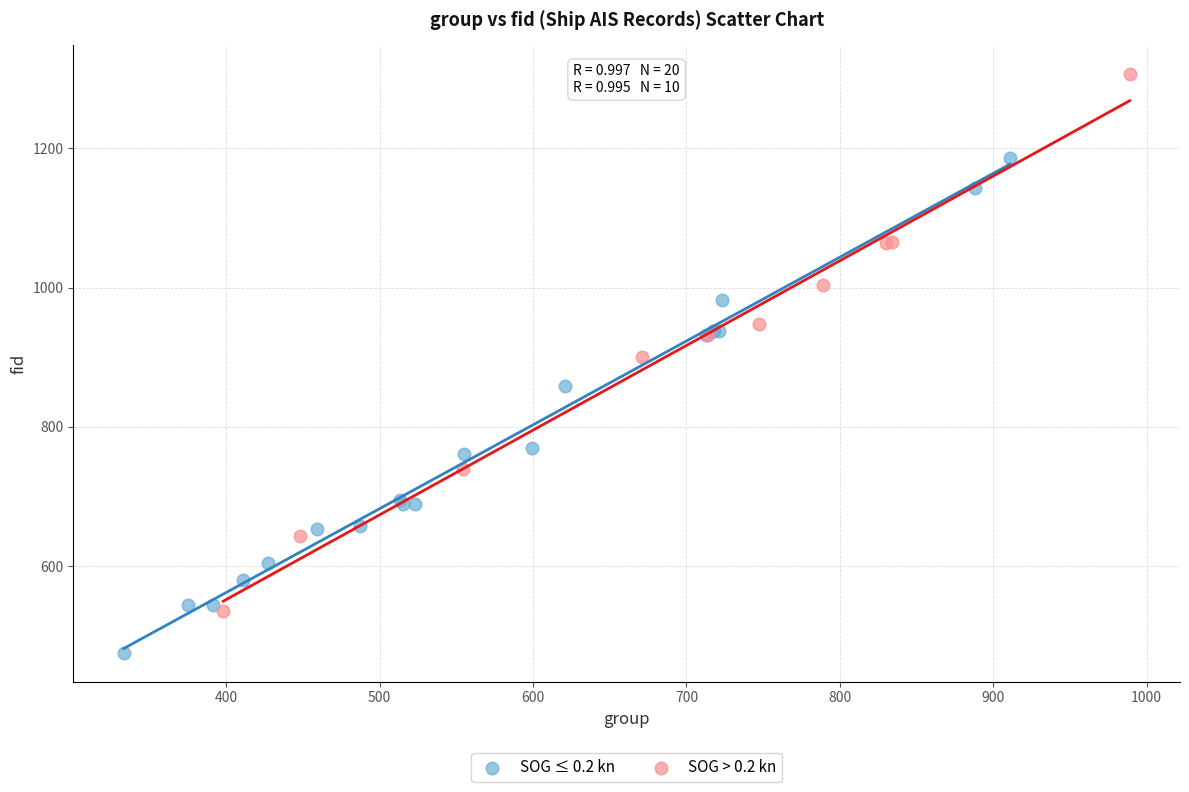

Which series contains the lowest Y value?

SOG ≤ 0.2 kn